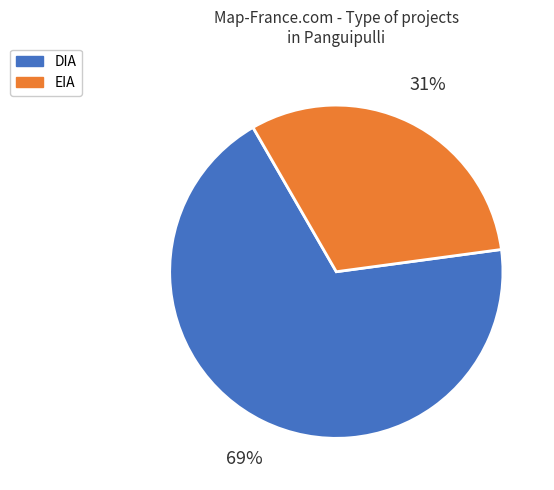

To the nearest percent, what is the difference between the DIA and EIA slice percentages?

38%